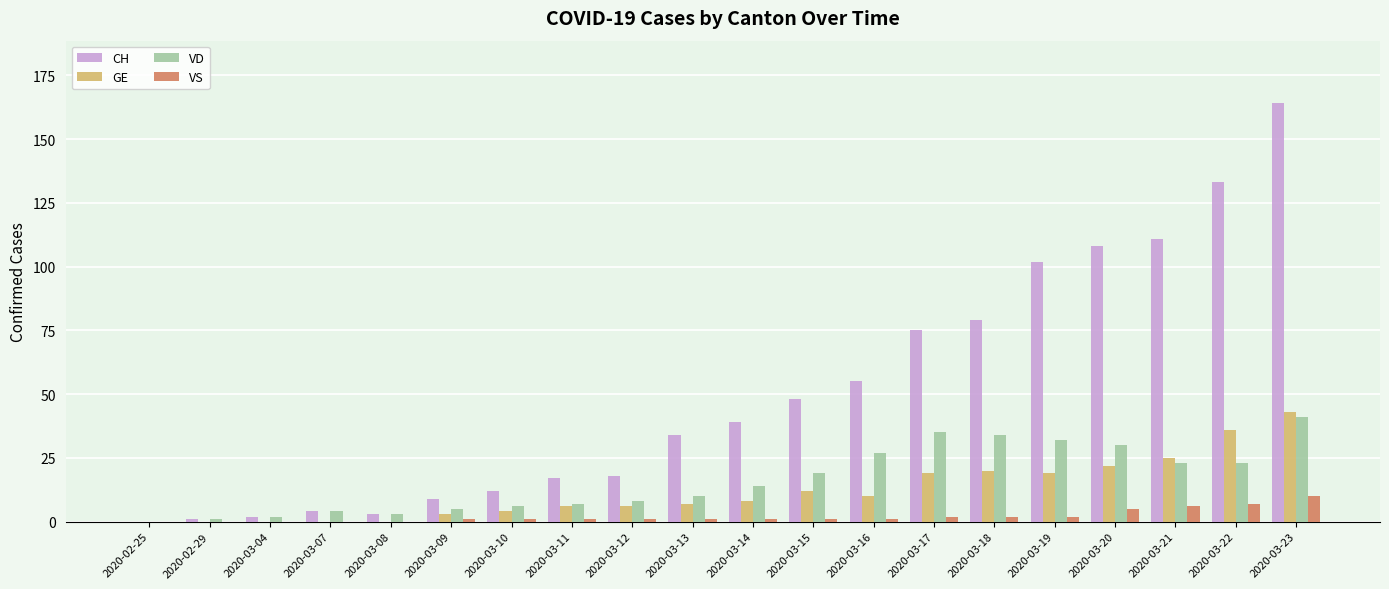

Which series changed the most between 2020-03-04 and 2020-03-23?

CH